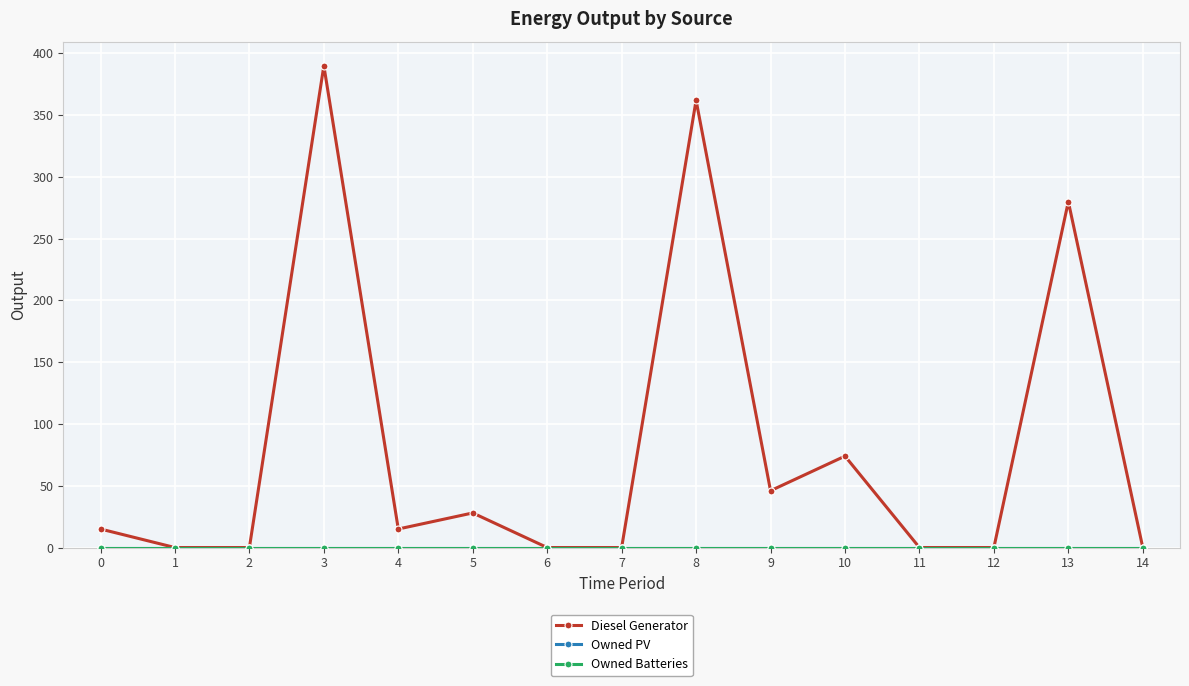

At how many categories does at least one series exceed 310?

2